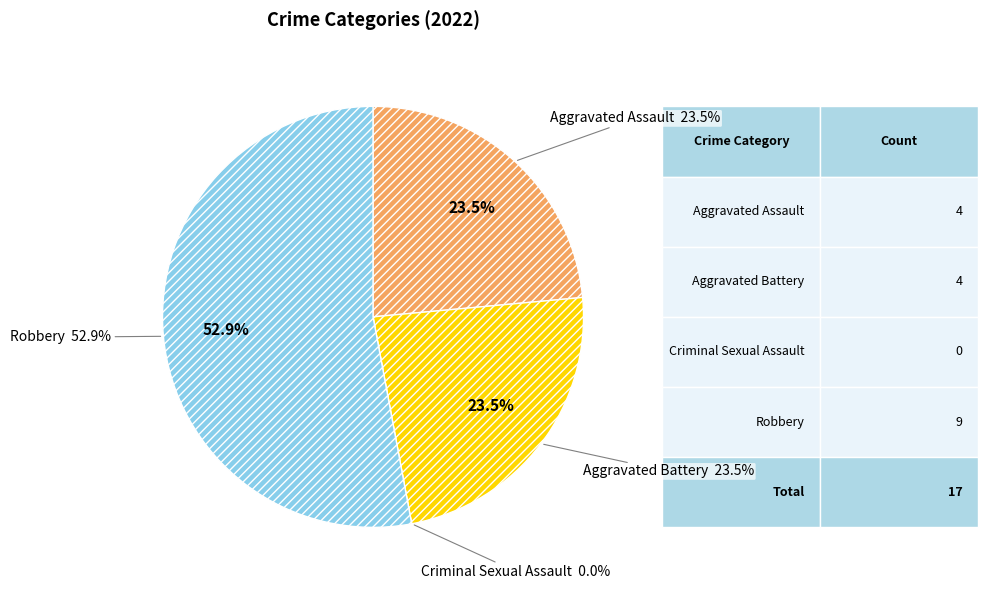

Does Robbery account for over 50% of the chart?

Yes